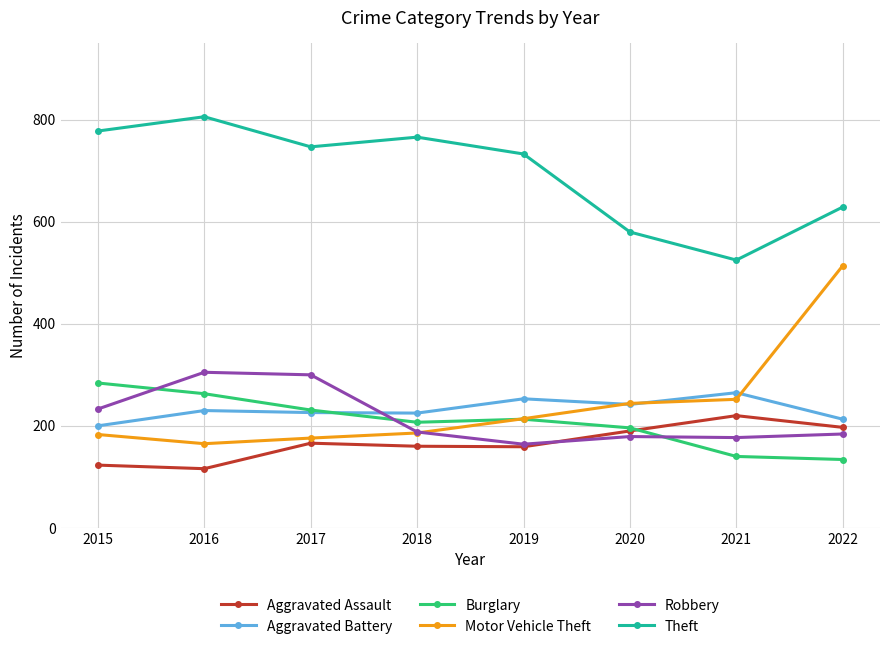

Which series changed the most between 2018 and 2022?

Motor Vehicle Theft